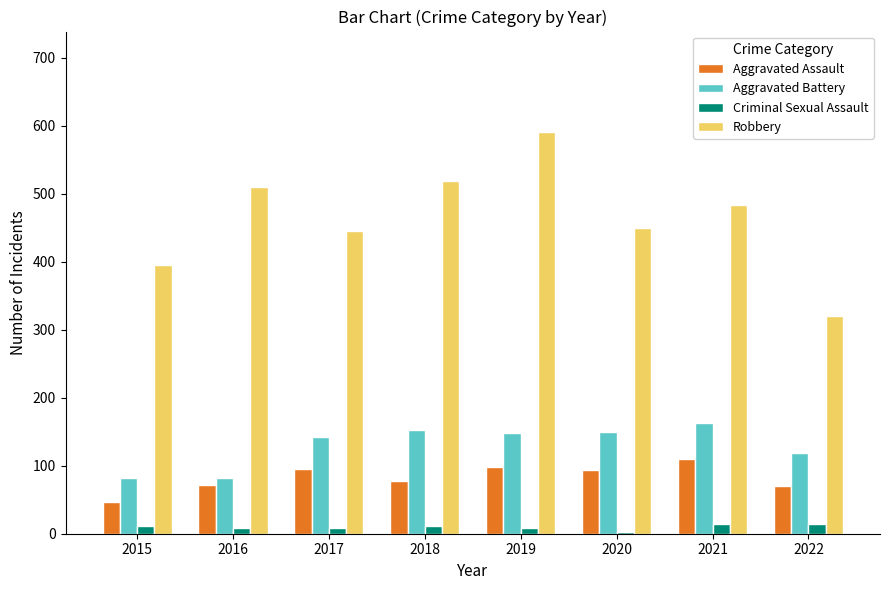

Rank the series by their maximum value, from lowest to highest.

Criminal Sexual Assault, Aggravated Assault, Aggravated Battery, Robbery